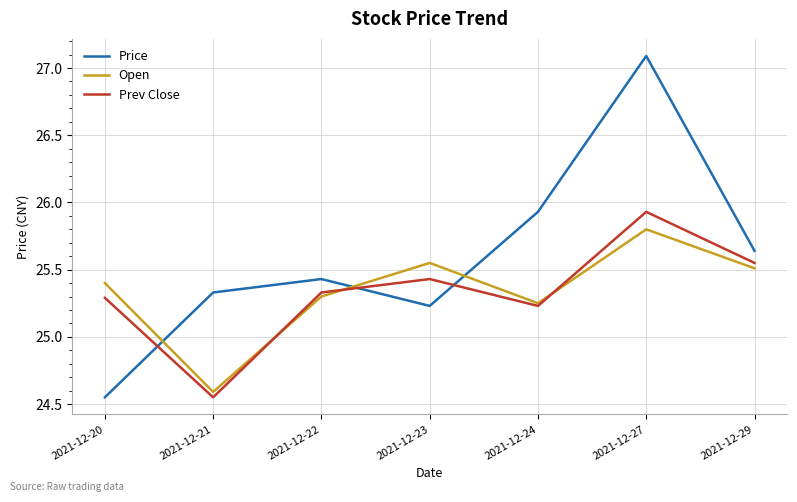

In Open, how many points are lower than both neighbors (excluding endpoints)?

2